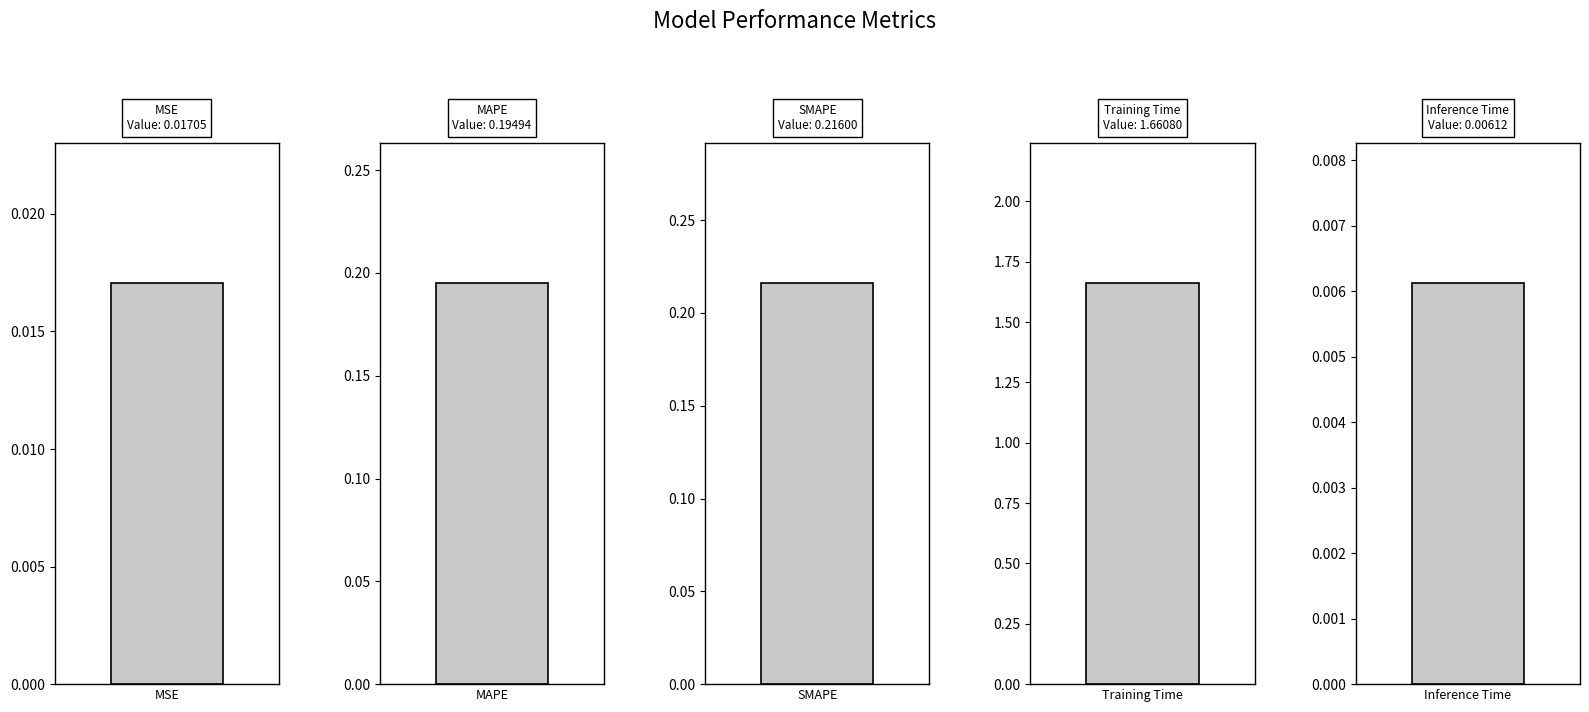

What is the change in value from SMAPE to Inference Time?

-0.2